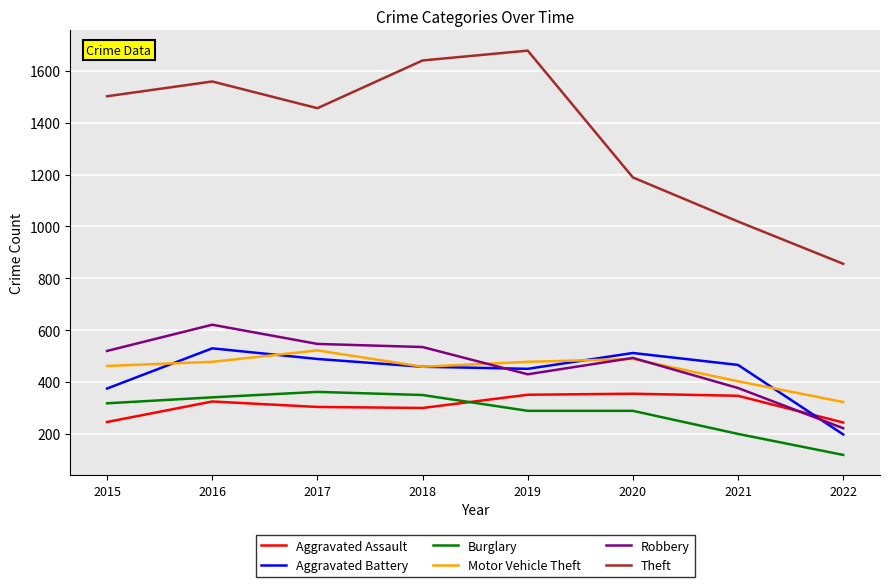

True or false: Aggravated Assault and Theft cross at least once.

False